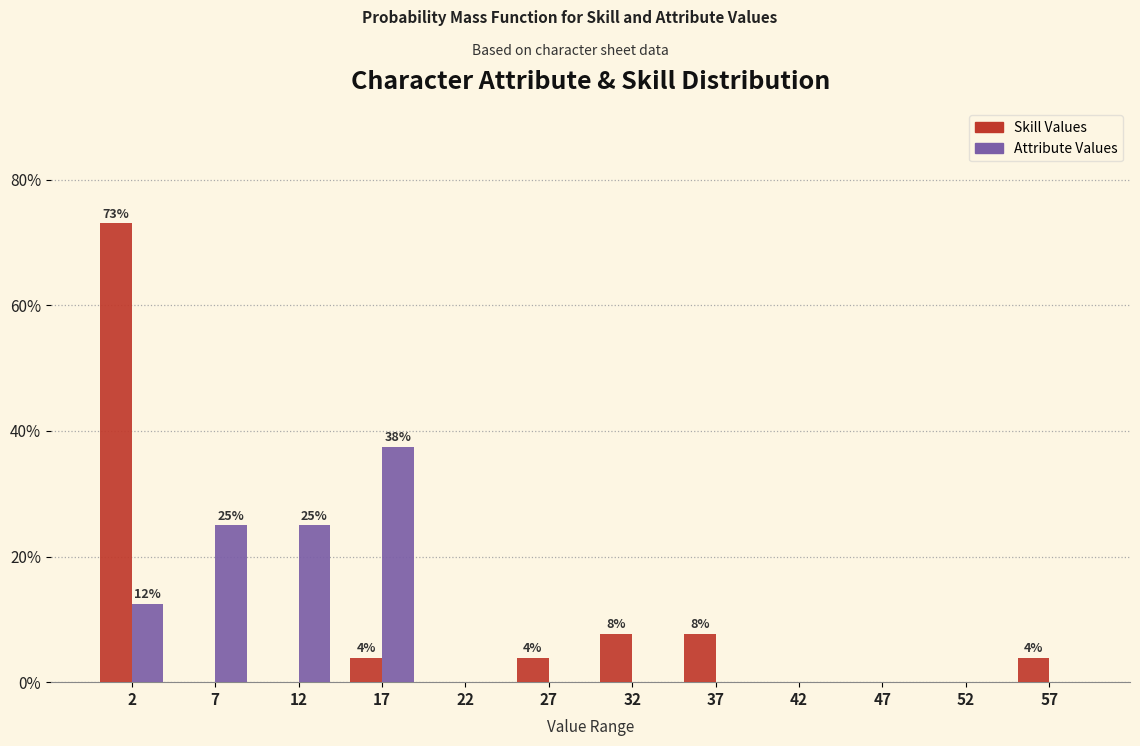

In the Skill Values series, which range on the x-axis has the tallest bar?

0 to 5